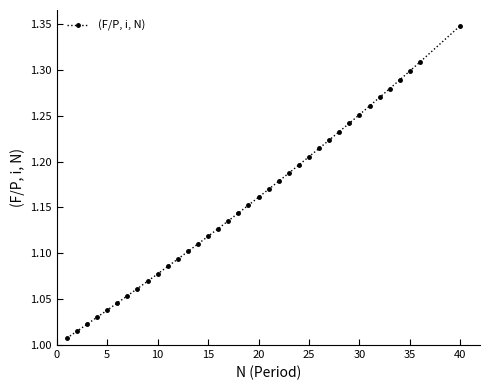

What is the difference between the maximum and second lowest values?

0.3